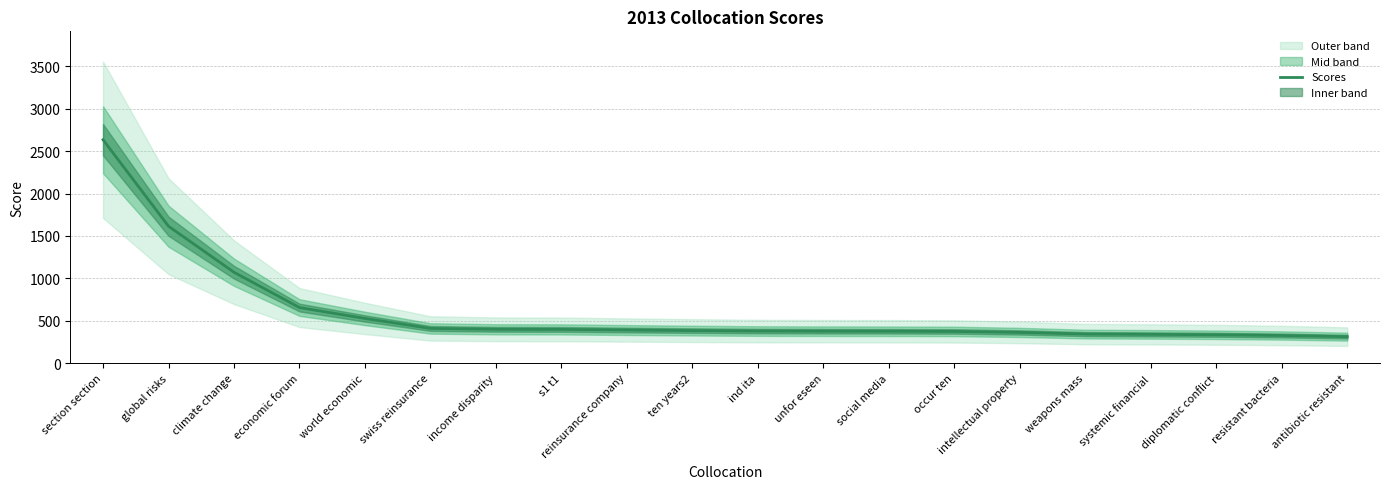

Which label corresponds to the largest value in the chart?

section section